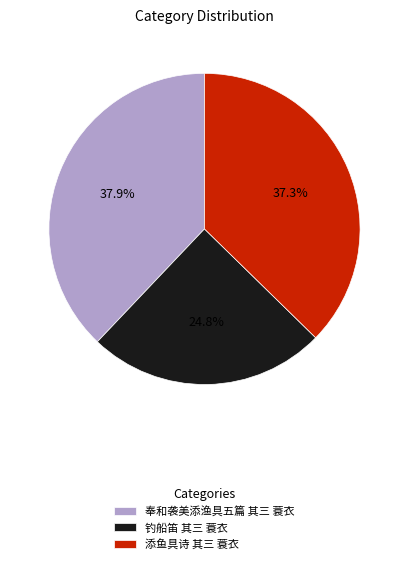

Between 奉和袭美添渔具五篇 其三 蓑衣 and 钓船笛 其三 蓑衣, which is larger?

奉和袭美添渔具五篇 其三 蓑衣